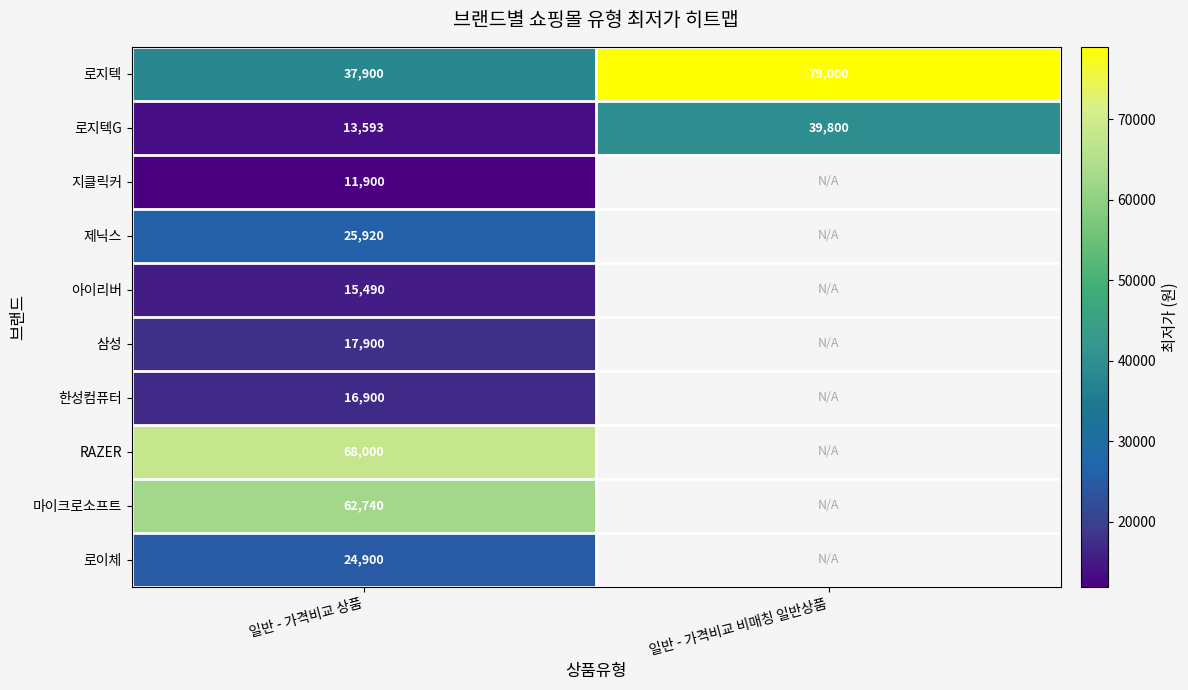

What is the spread (max minus min) of values at 일반 - 가격비교 비매칭 일반상품?

39200.0